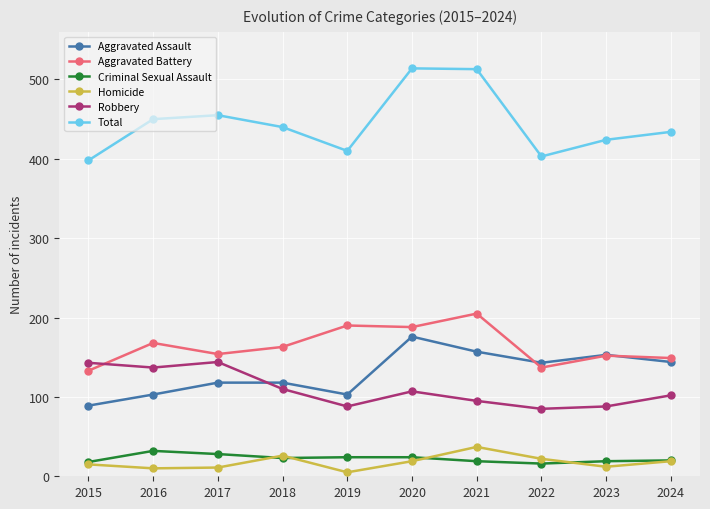

True or false: Aggravated Battery has a value of 154 at 2017.

True